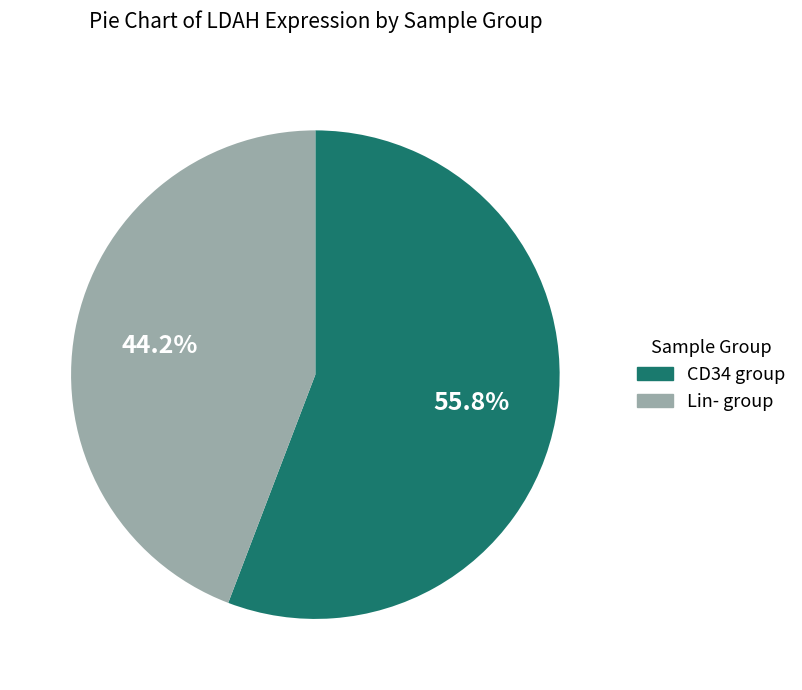

Rank the categories by value from highest to lowest.

CD34 group, Lin- group